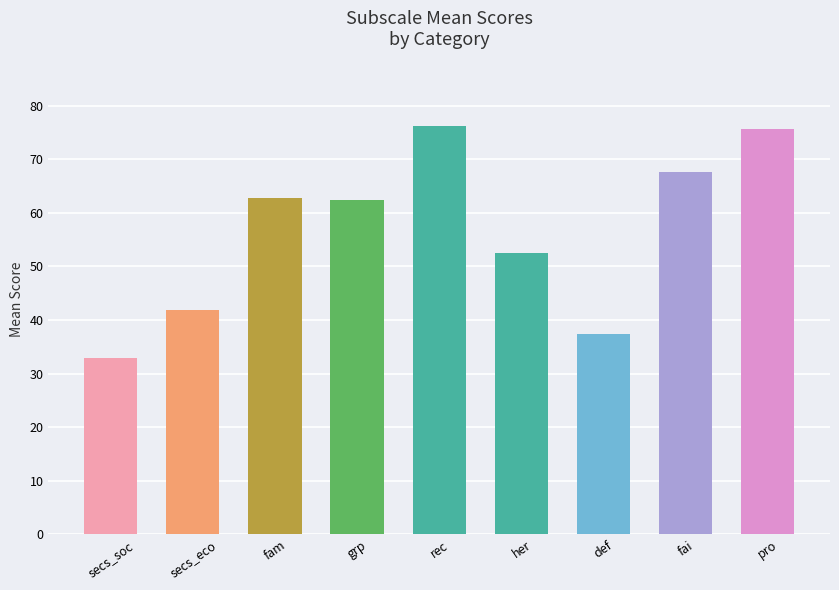

What is the difference between the maximum and minimum values?

43.3